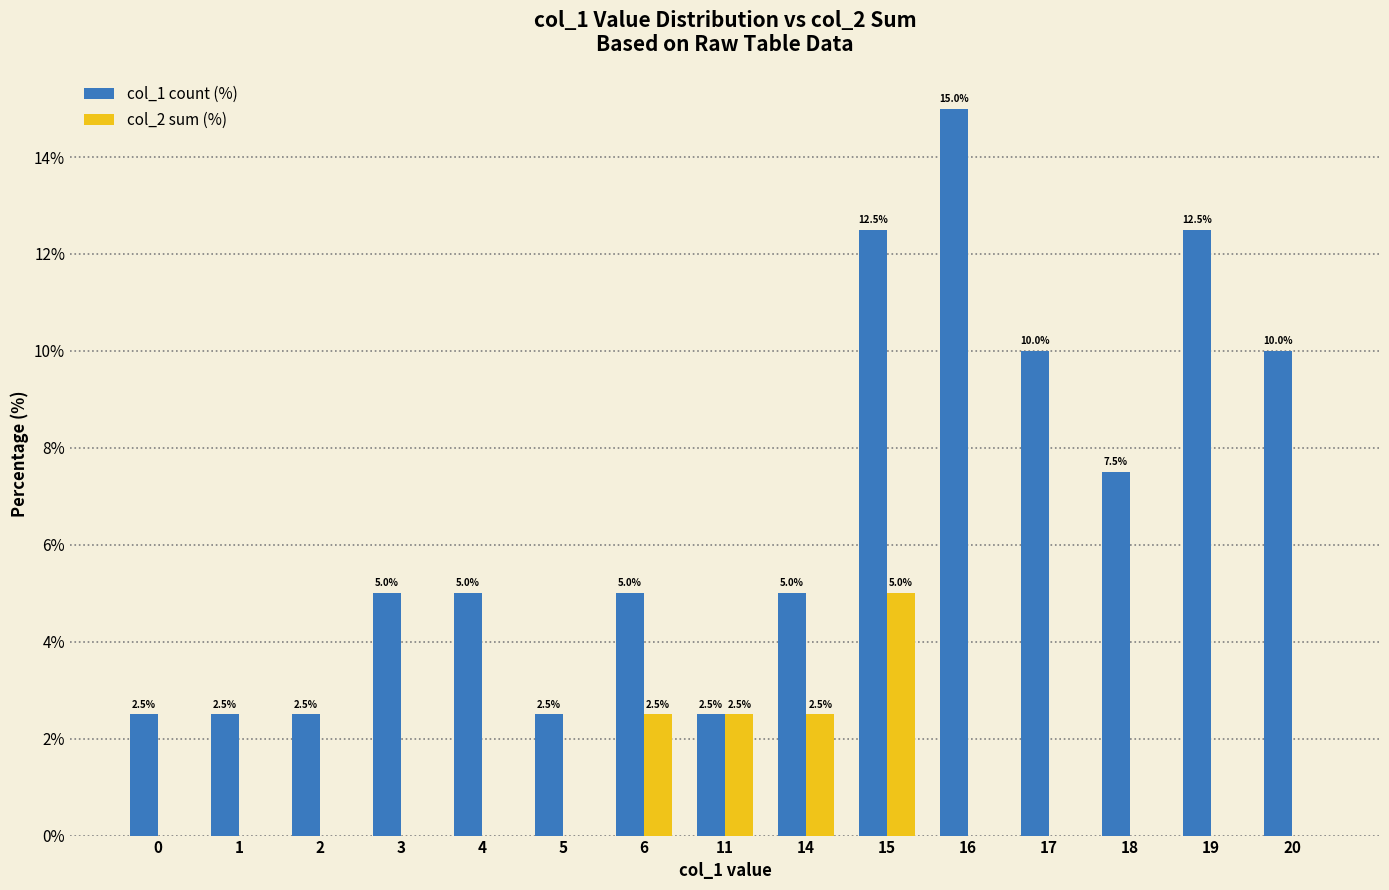

Which series has the largest total across all categories?

col_1 count (%)